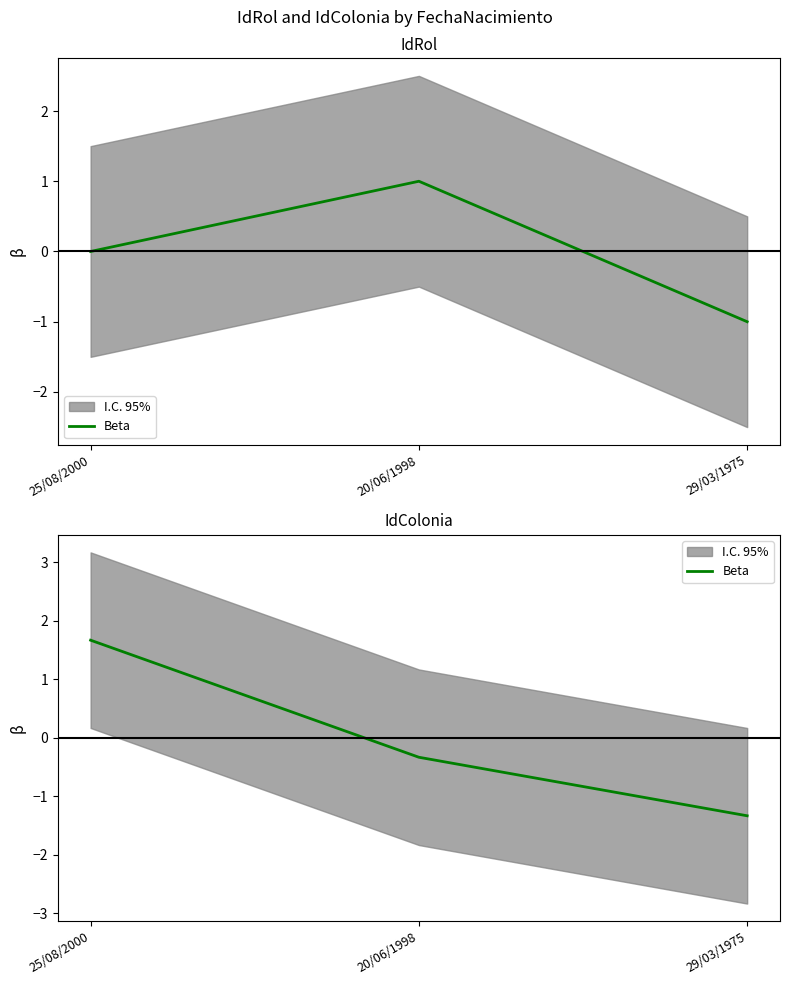

Rank the categories by value from highest to lowest.

25/08/2000, 20/06/1998, 29/03/1975